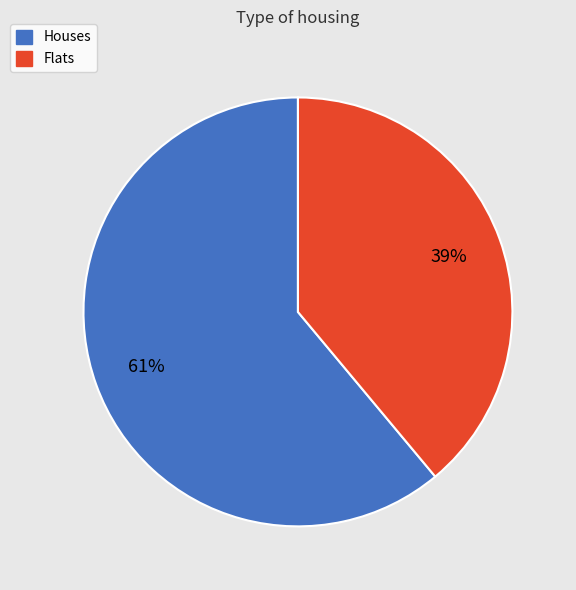

Is there any slice that represents more than half of the pie?

Yes